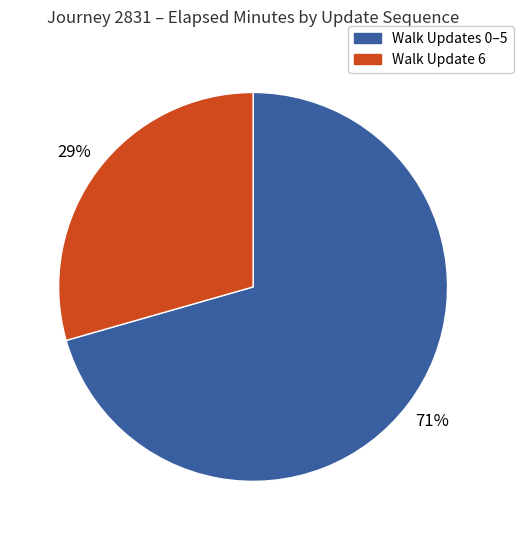

How many slices are in this pie chart?

2